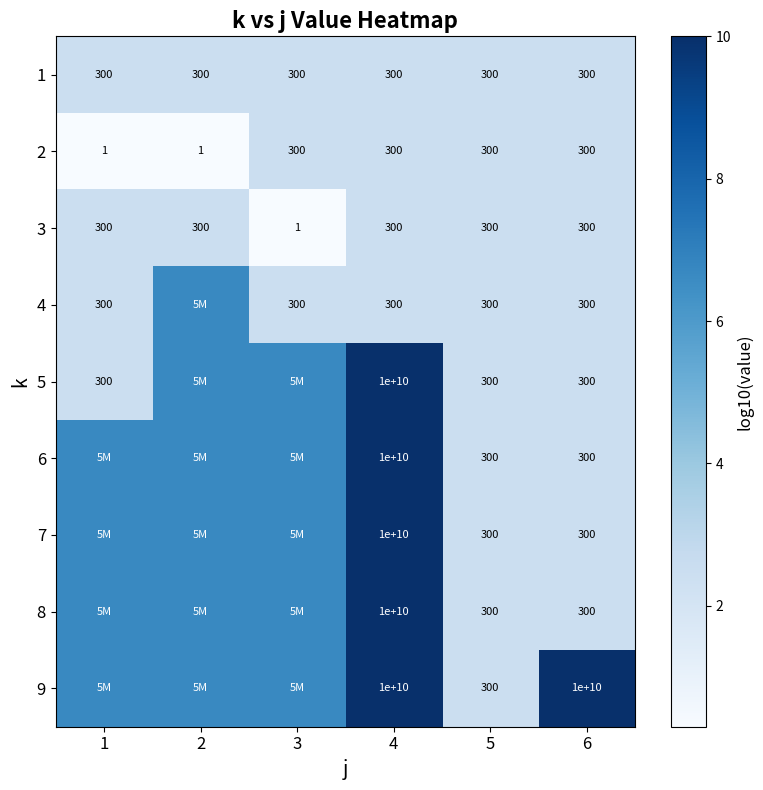

List the labels in order of 6 value, largest first.

4, 1, 2, 3, 5, 6